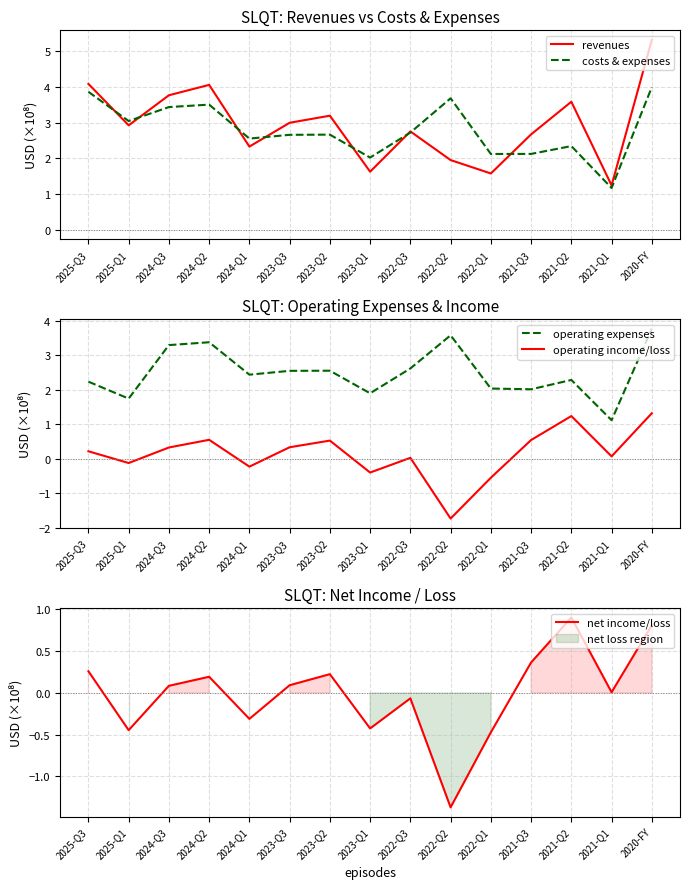

Which series changed the most between 2024-Q3 and 2021-Q1?

revenues